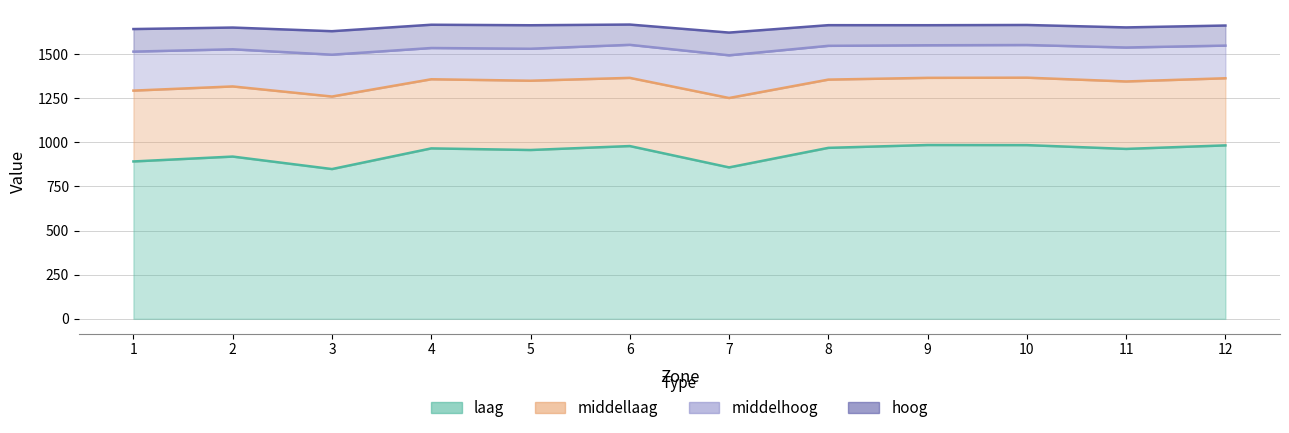

At which label does hoog first exceed 1662?

4